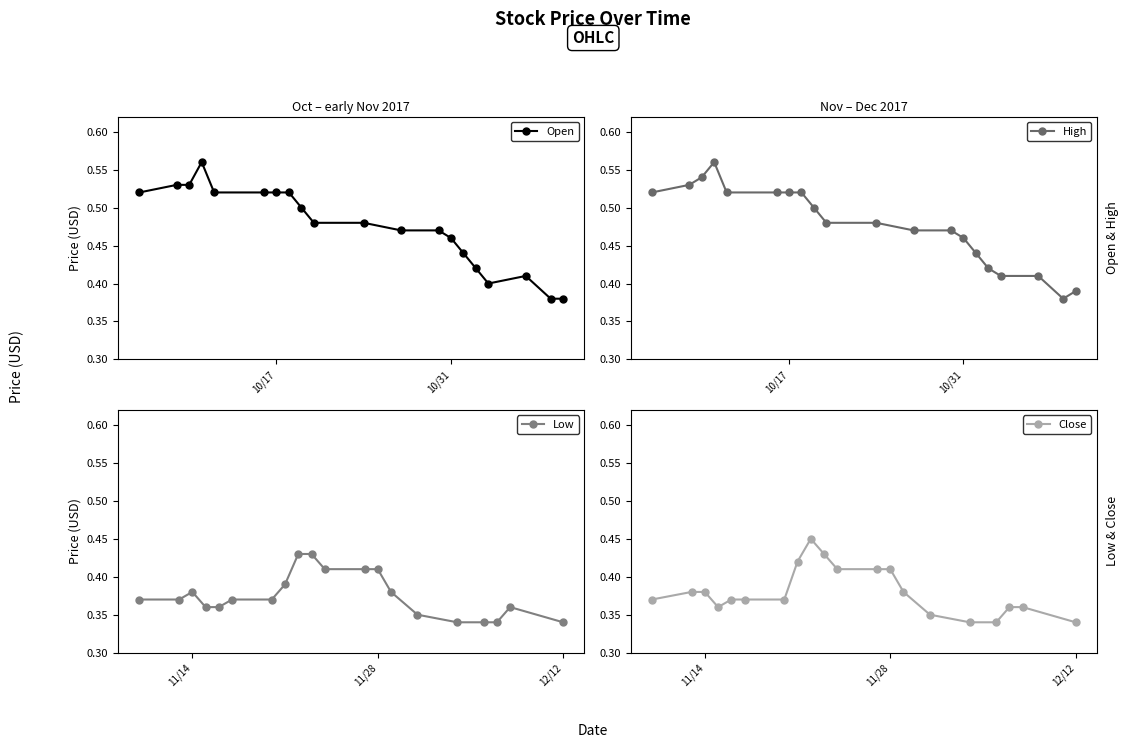

How many Open values are between 0 and 1?

20